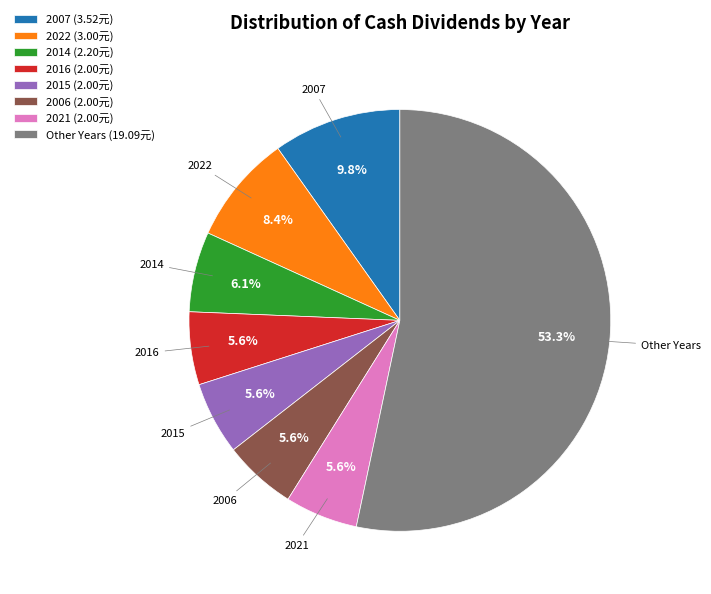

Between 2022 and 2007, which is larger?

2007